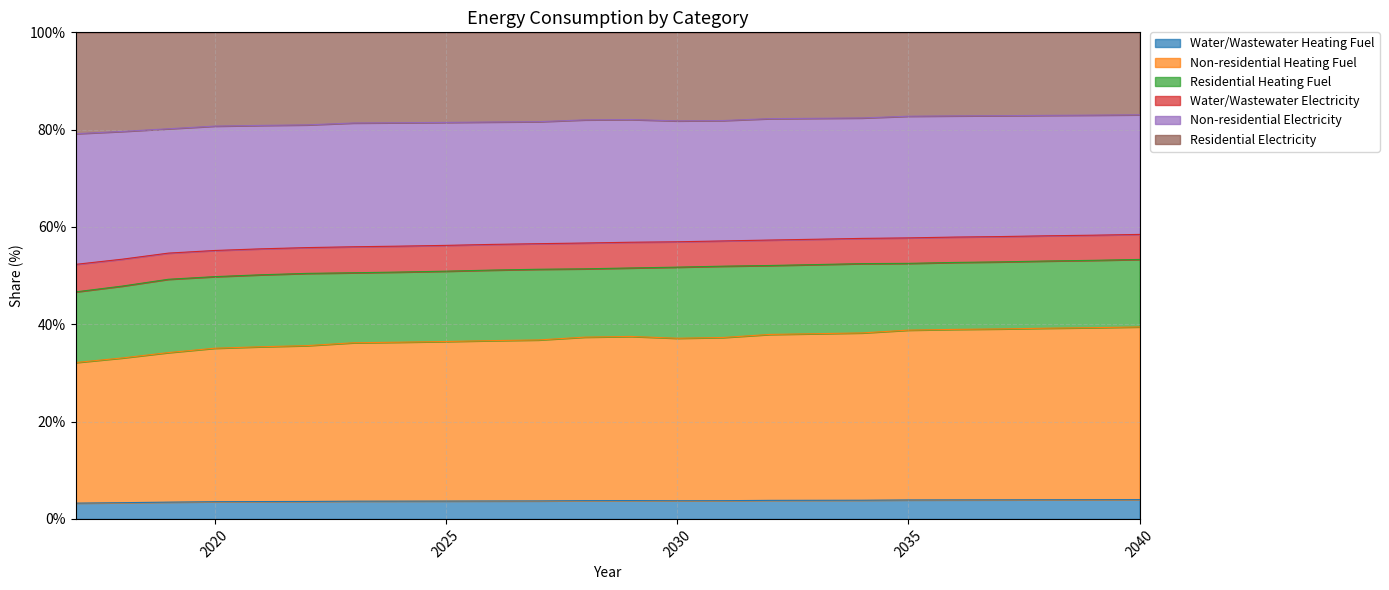

What is the total value across all series at 2025?

100.0